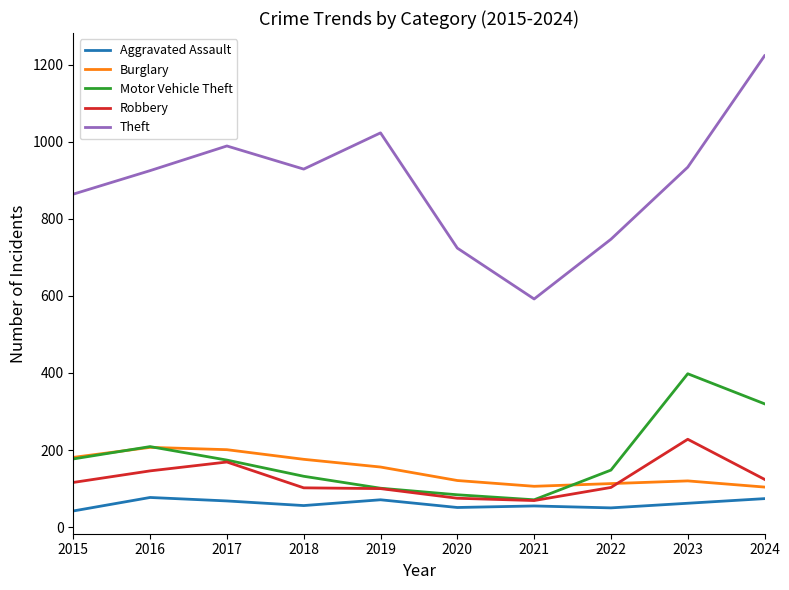

Which series has the largest total across all categories?

Theft